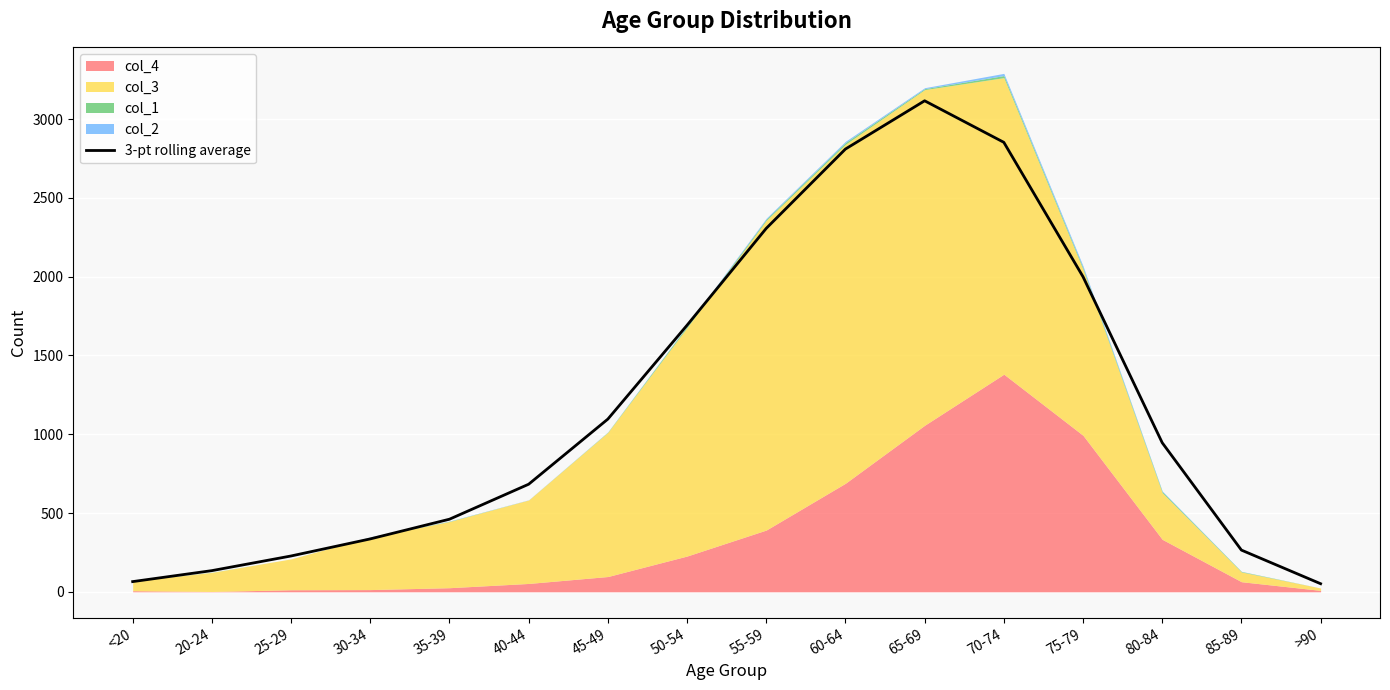

Does the chart display data point markers on the line(s)?

No